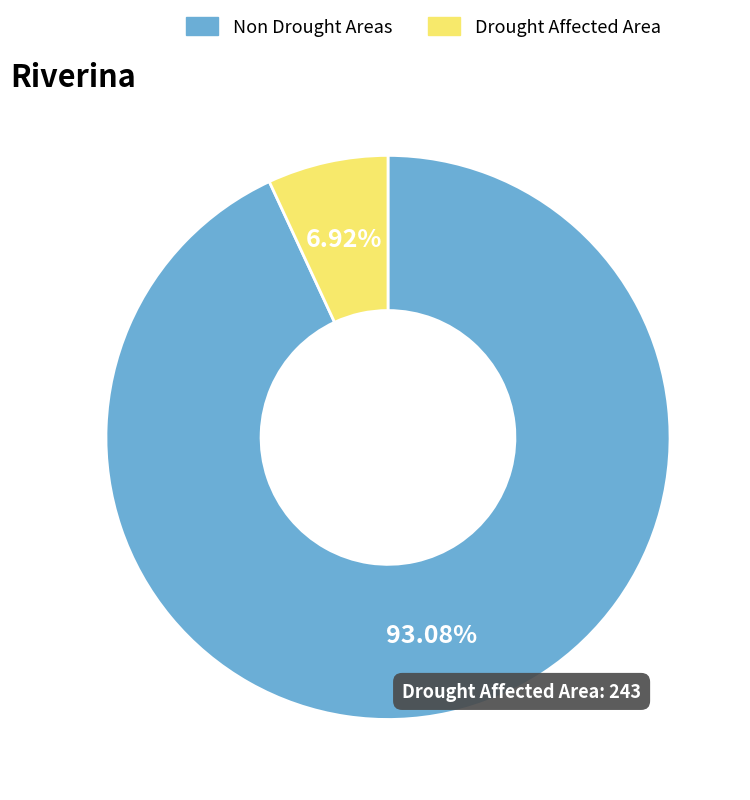

Does any single category account for the majority?

Yes